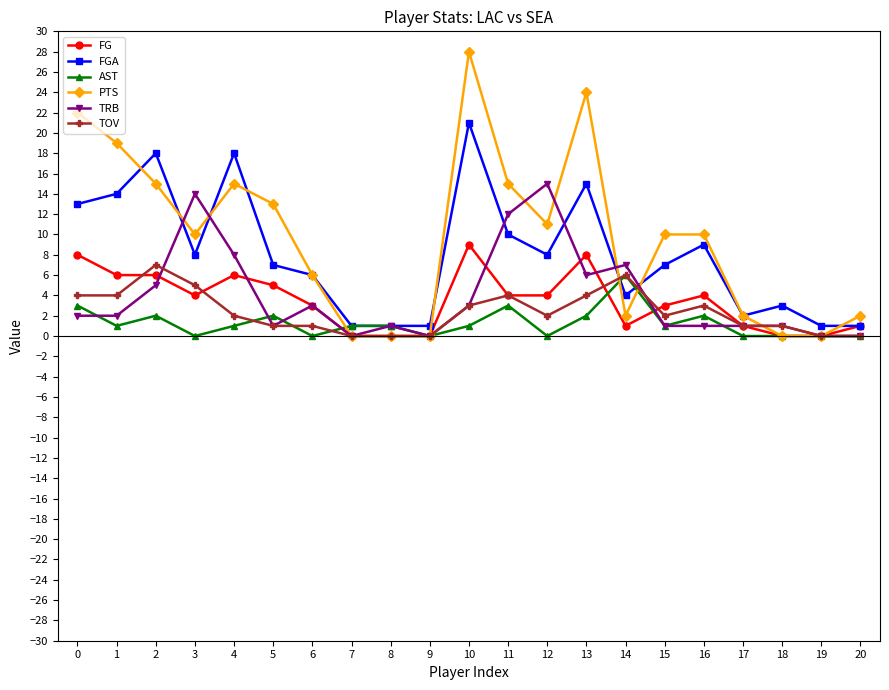

What are all the series names shown in the legend?

FG, FGA, AST, PTS, TRB, TOV